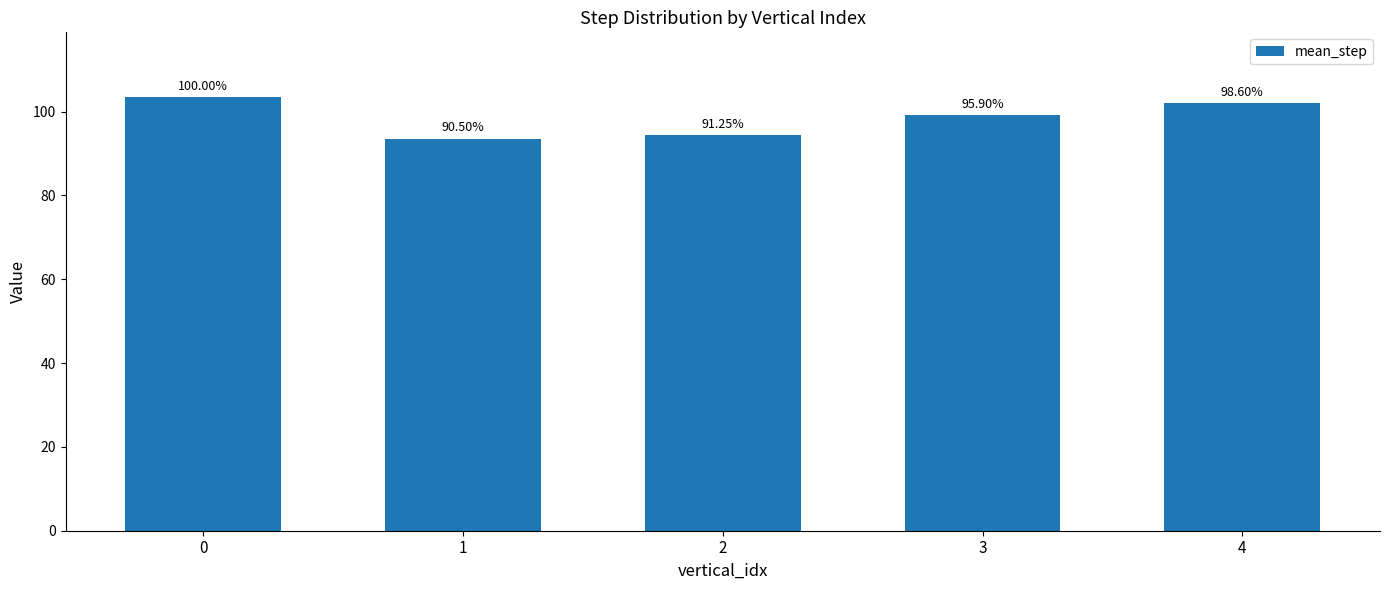

What is the difference between the maximum and minimum values?

9.8